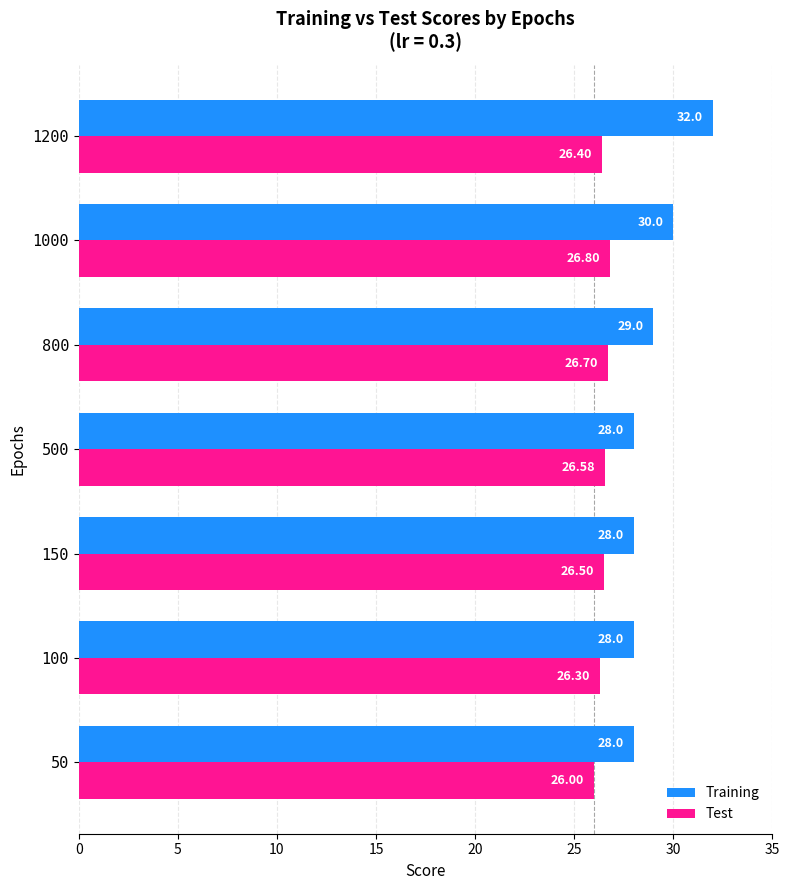

At 50, list the series in order from smallest to largest.

Test, Training